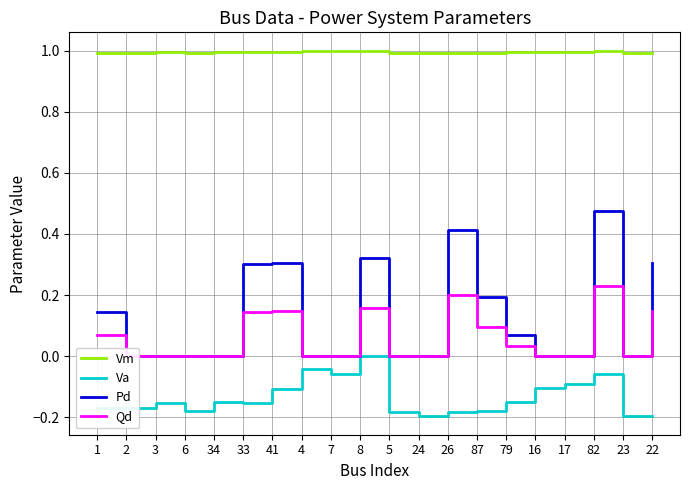

What are all the series names shown in the legend?

Vm, Va, Pd, Qd